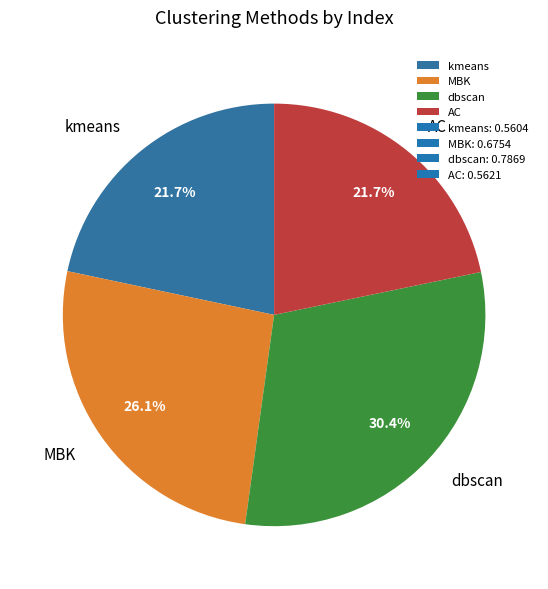

What is the largest slice in the pie chart?

dbscan